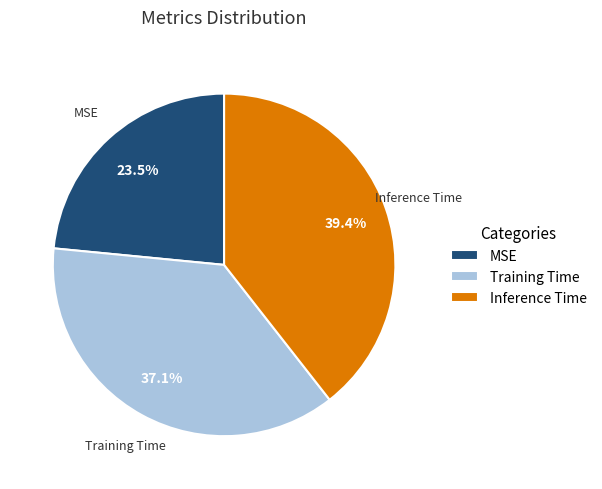

Count the number of slices in the pie.

3